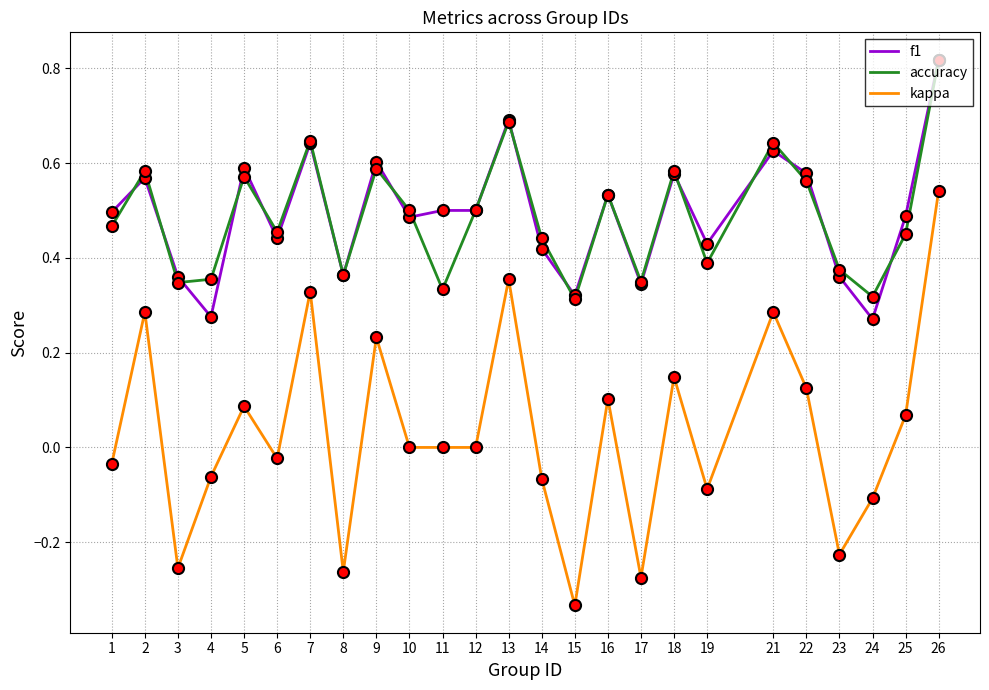

At which category is the sum across all series the highest?

26